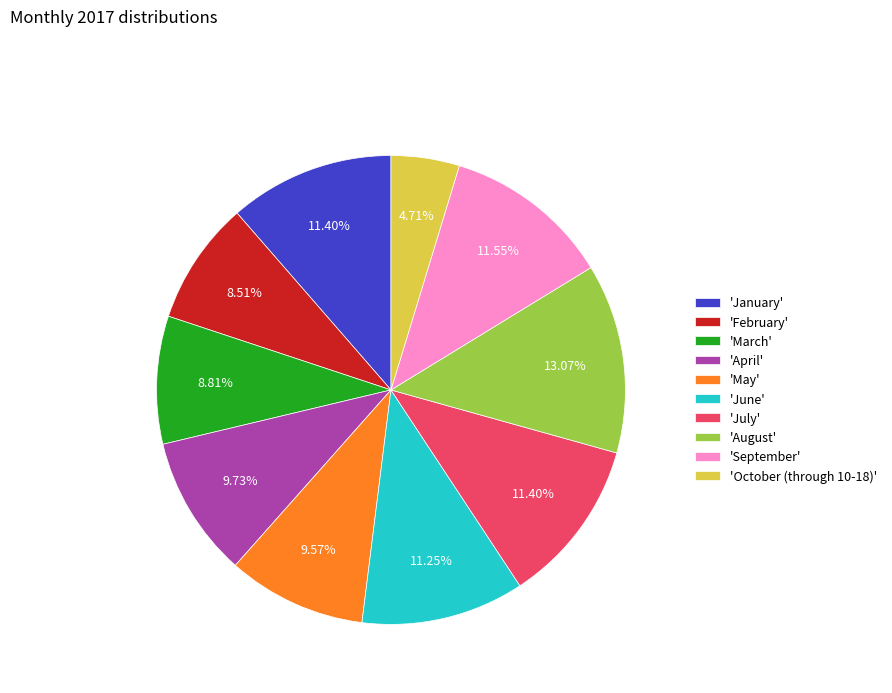

Is 'June' the majority of the pie?

No